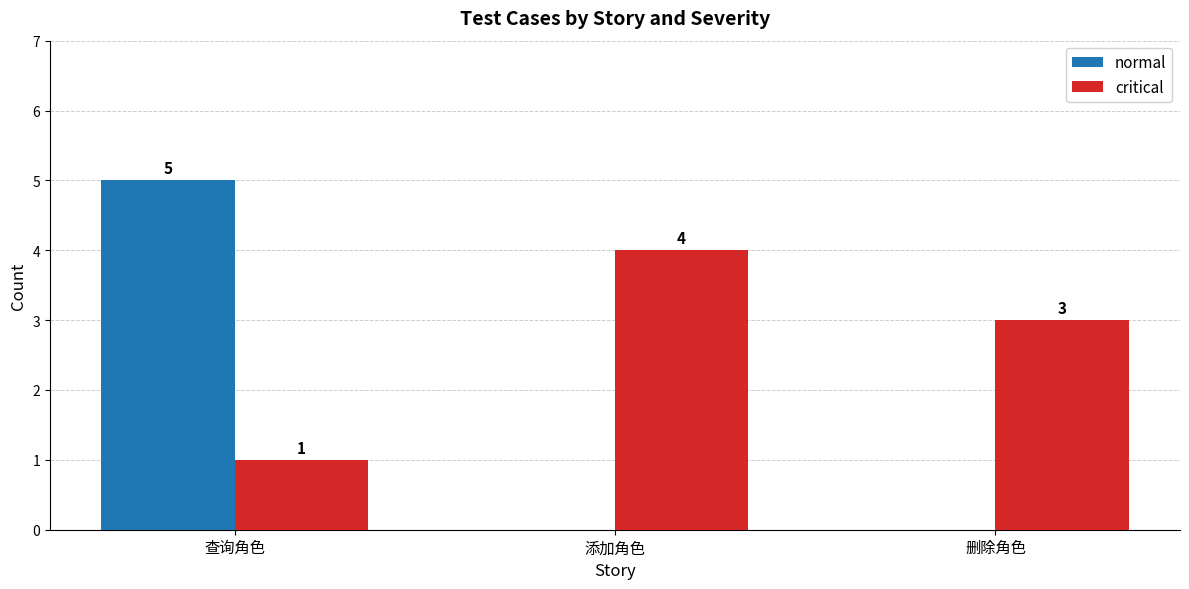

How many critical values are between 1 and 4?

3